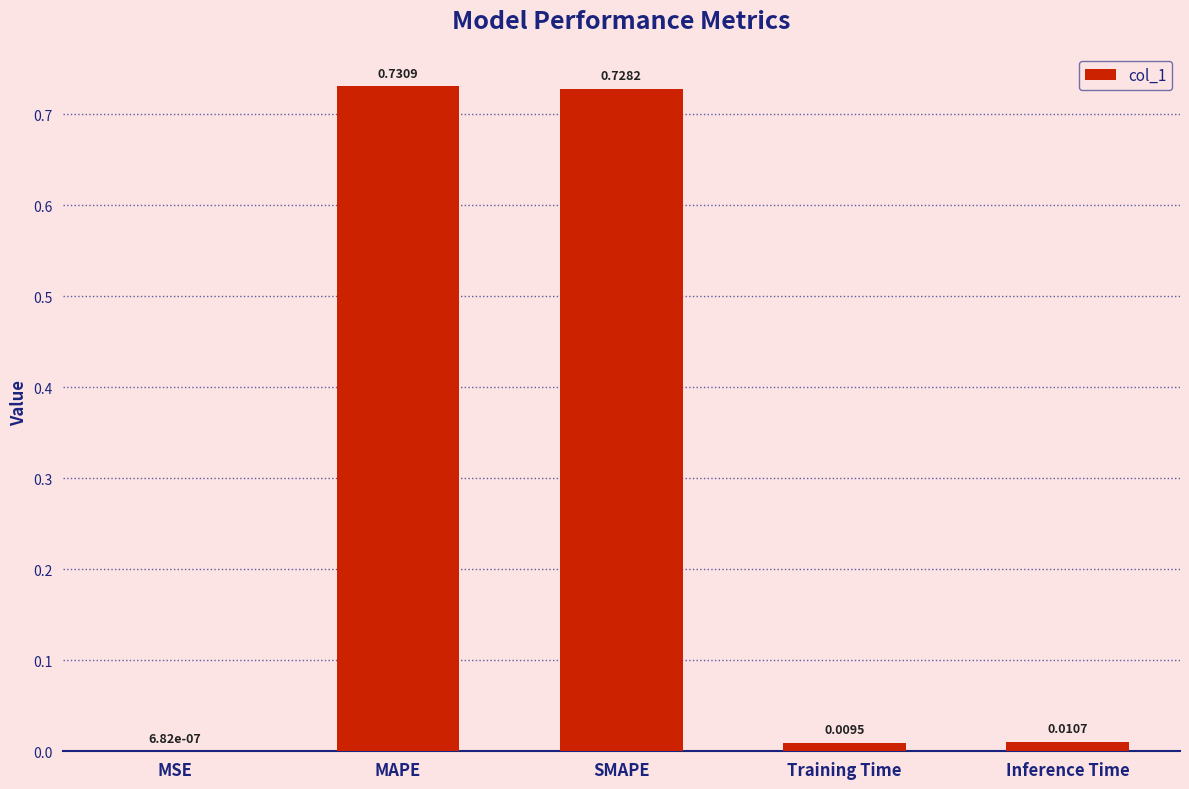

Which has a higher value, MSE or Training Time?

Training Time